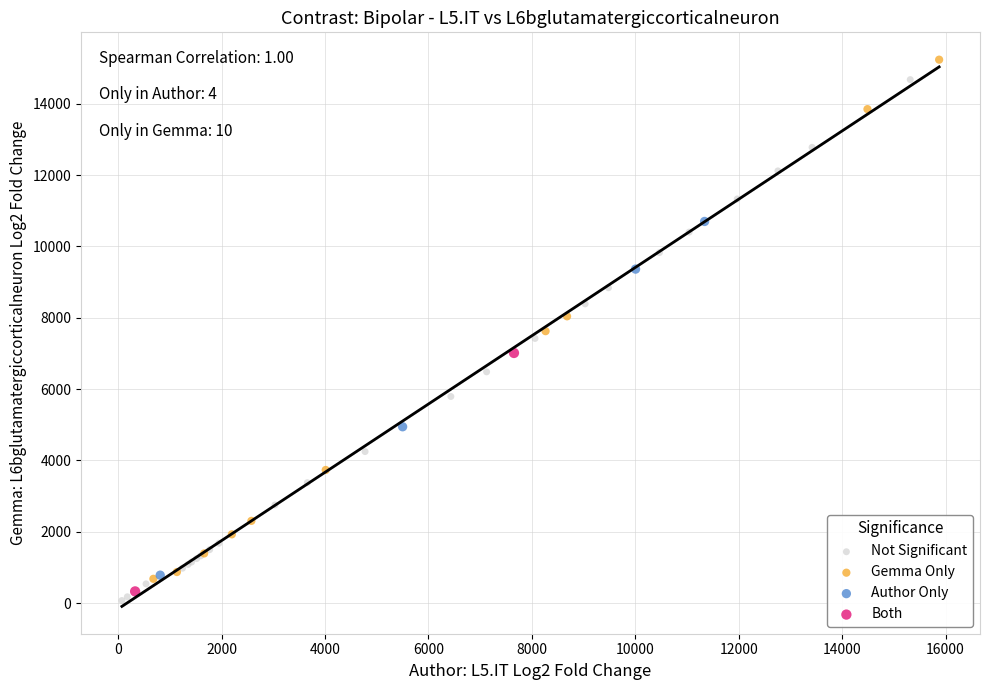

What are all the series names shown in the legend?

Not Significant, Gemma Only, Author Only, Both